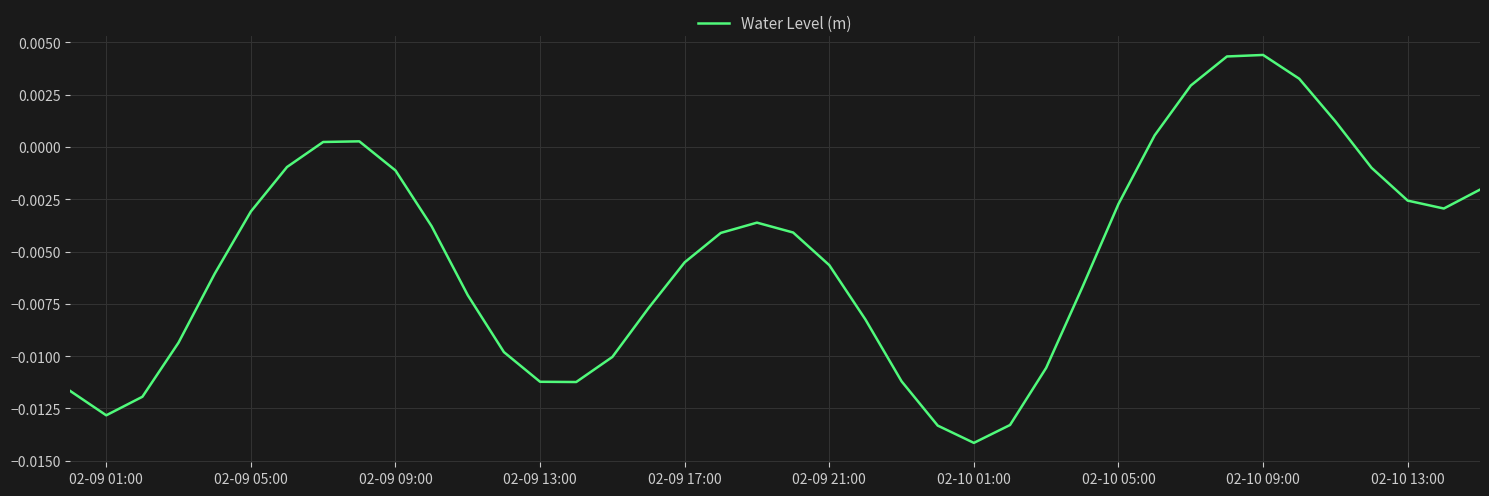

Which label corresponds to the smallest value in the chart?

02-10 01:00